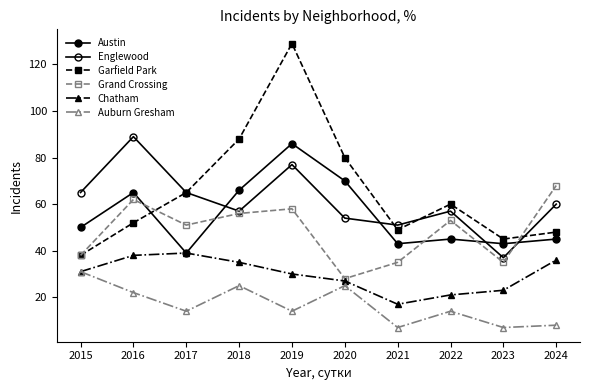

Between 2021 and 2017, which is larger?

2021